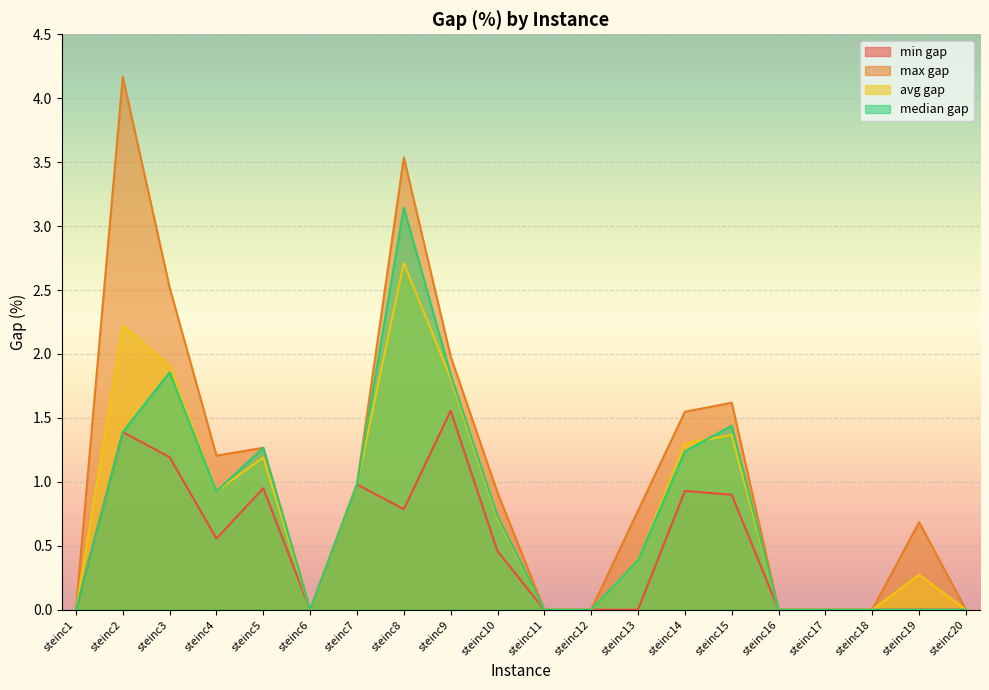

How many lines are shown in the chart?

4